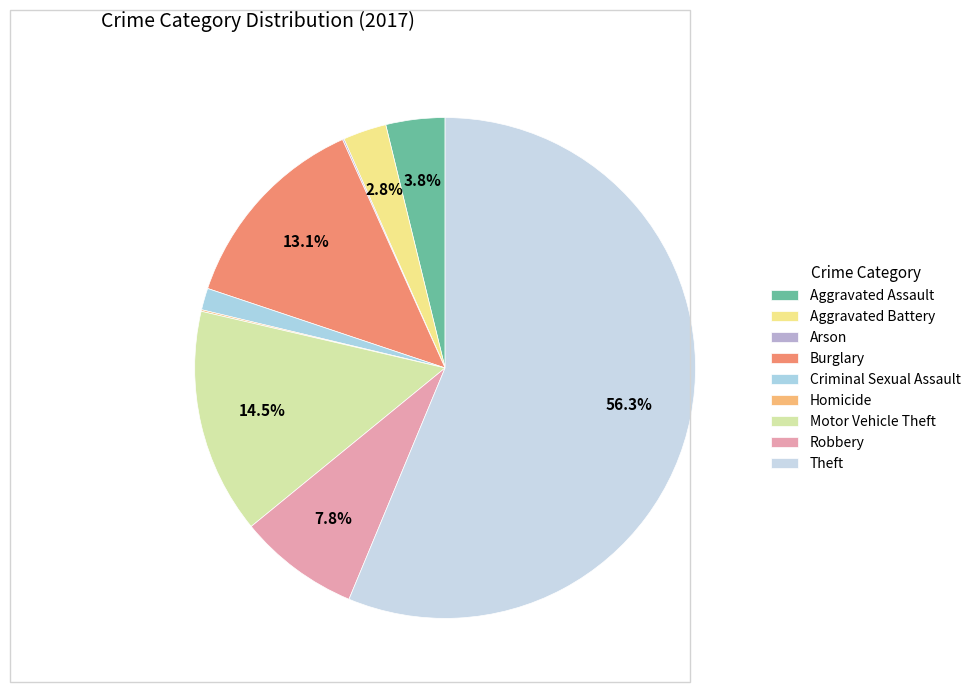

To the nearest percent, what percentage of the pie is Criminal Sexual Assault?

1%